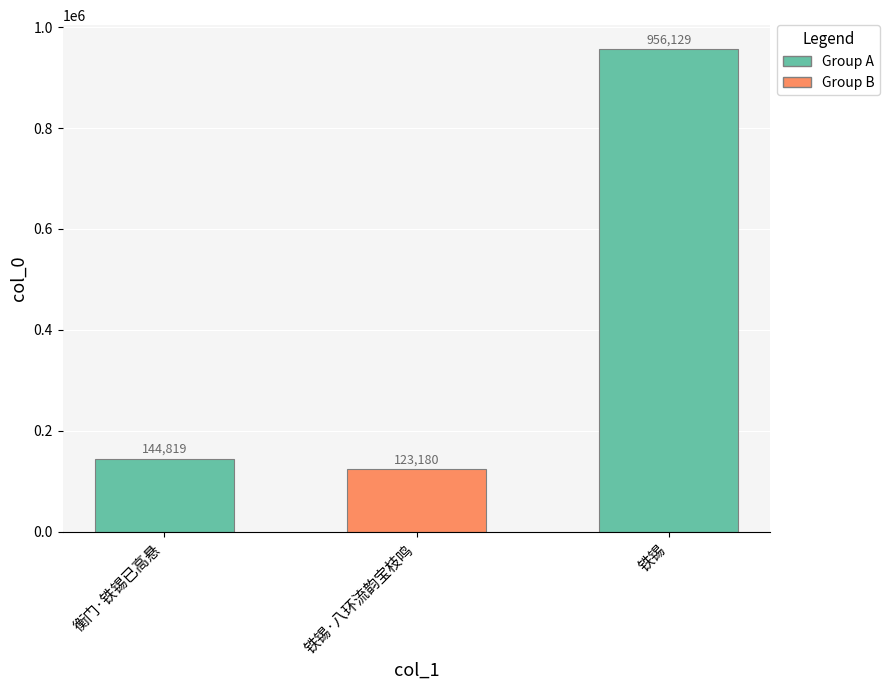

Which has a higher value, 铁锡 or 衡门·铁锡已高悬?

铁锡